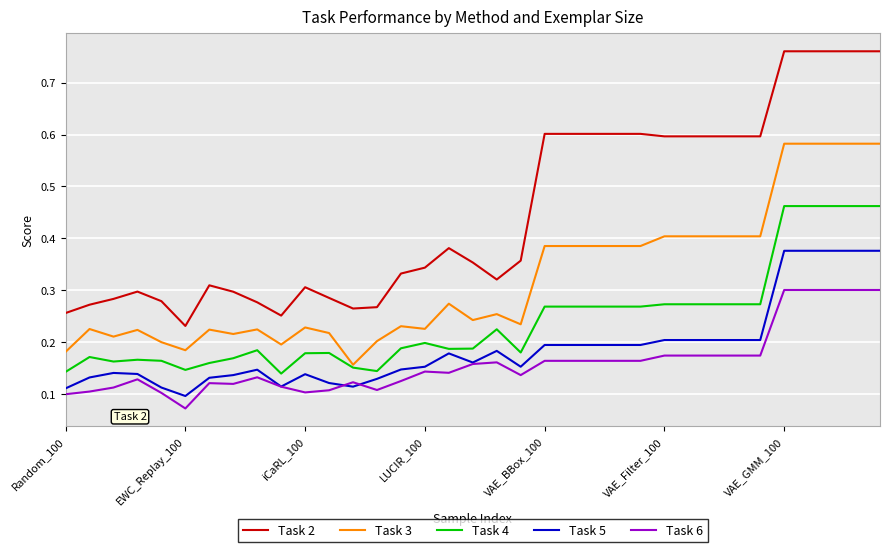

Rank the series by their maximum value, from lowest to highest.

Task 6, Task 5, Task 4, Task 3, Task 2